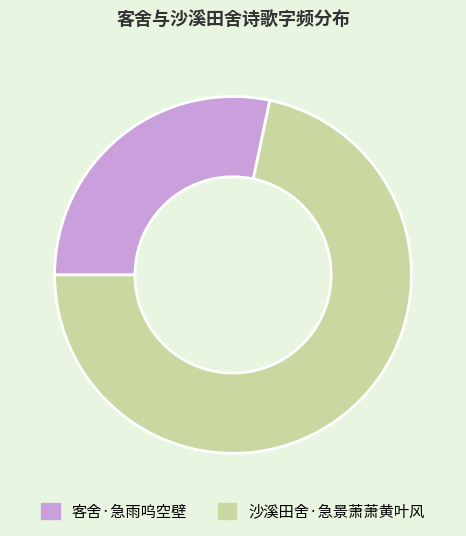

Approximately how many times larger is the value at 客舍·急雨呜空壁 compared to 沙溪田舍·急景萧萧黄叶风?

0.4